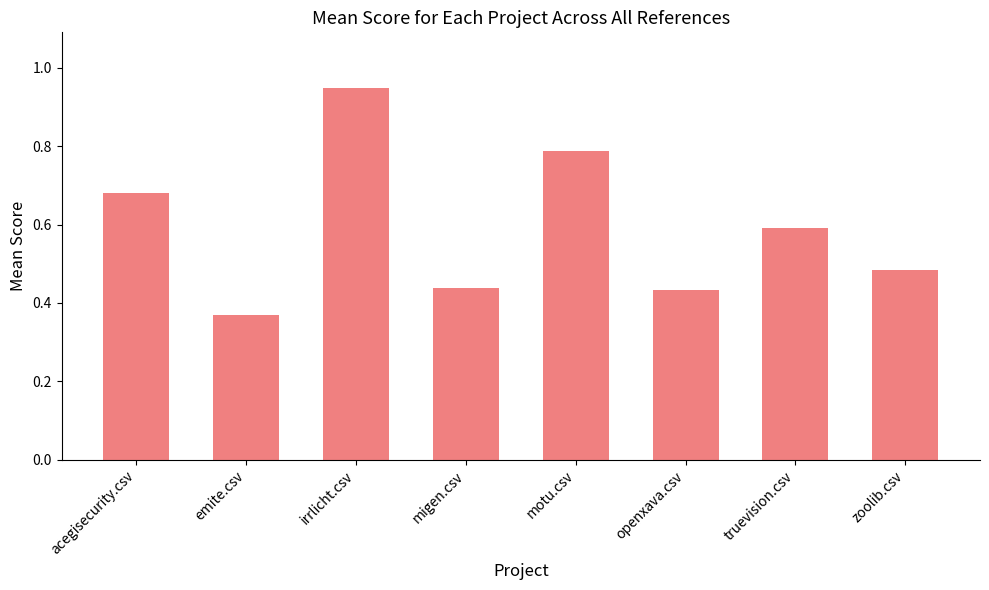

What is the change in value from irrlicht.csv to openxava.csv?

-0.5